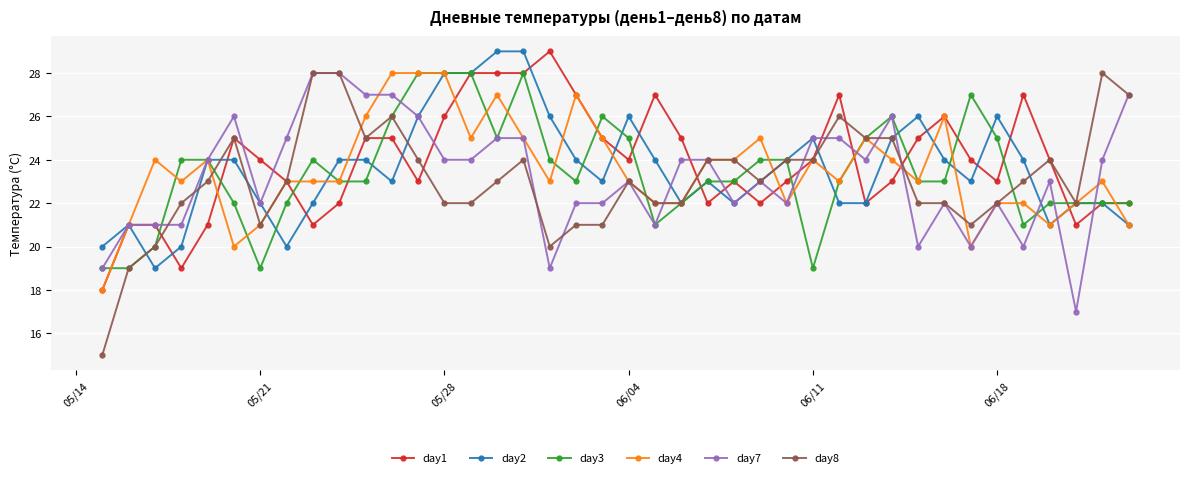

True or false: day3 has more than 2 interior local peaks.

True